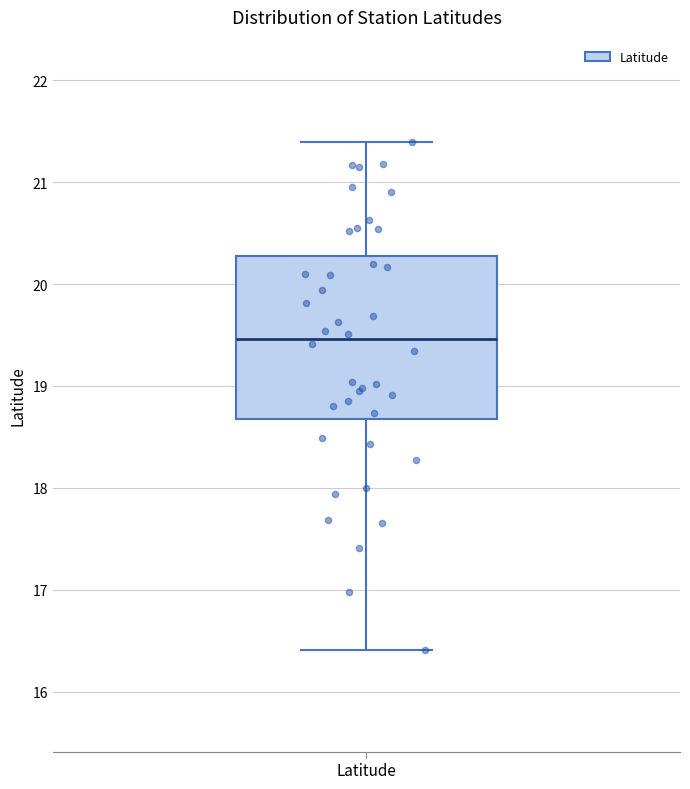

Transcribe this box plot: give where the median line is, the range the box spans, and where the two whiskers end, as read against the y-axis. The values are not printed on the chart, so give them approximately, as read against the axis.

median 19.5, box 18.7 to 20.3, whiskers 16.4 to 21.4